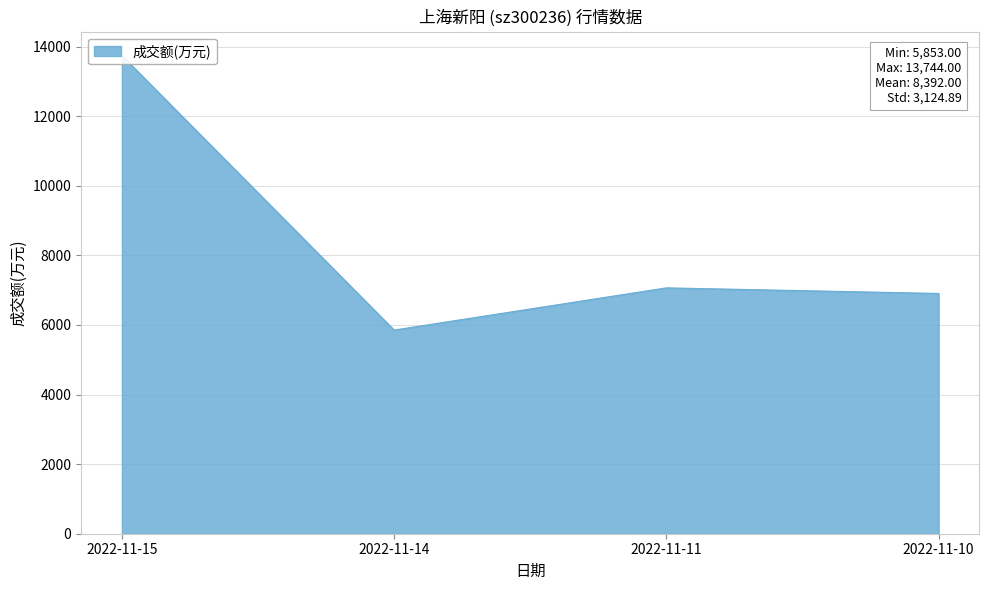

What is the spread (max minus min) of values at 2022-11-14?

5852.4